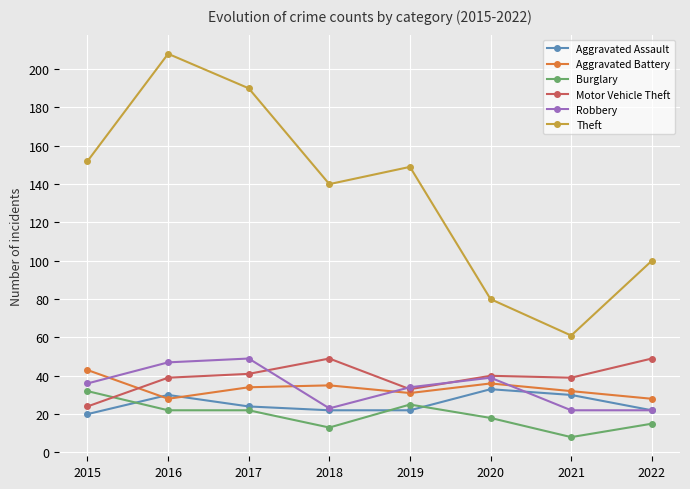

What is the maximum value shown in the chart?

208